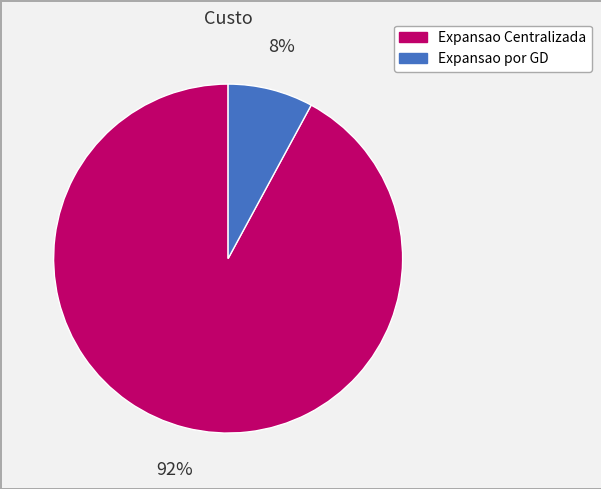

To the nearest percent, what is the difference between the Expansao Centralizada and Expansao por GD slice percentages?

84%